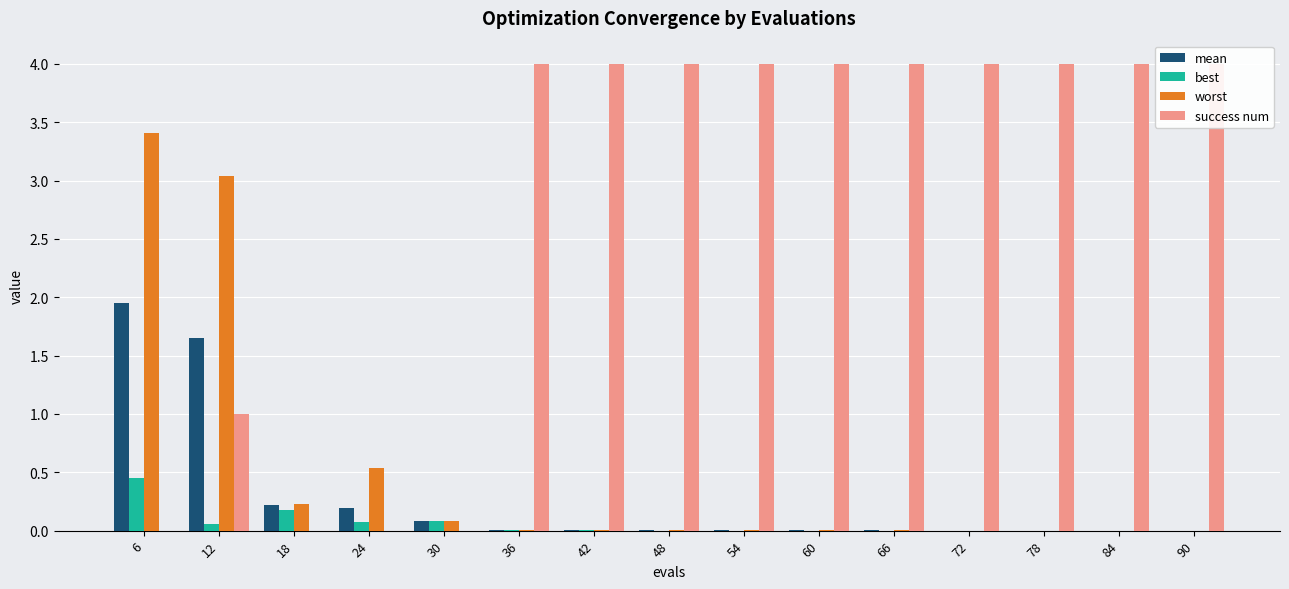

Reading left to right, list all the values displayed in this chart.

mean: 1.9	1.7	0.2	0.2	0.1	0.0	0.0	0.0	0.0	0.0	0.0	0.0	0.0	0.0	0.0
best: 0.4	0.1	0.2	0.1	0.1	0.0	0.0	0.0	0.0	0.0	0.0	0.0	0.0	0.0	0.0
worst: 3.4	3.0	0.2	0.5	0.1	0.0	0.0	0.0	0.0	0.0	0.0	0.0	0.0	0.0	0.0
success num: 0.0	1.0	0.0	0.0	0.0	4.0	4.0	4.0	4.0	4.0	4.0	4.0	4.0	4.0	4.0